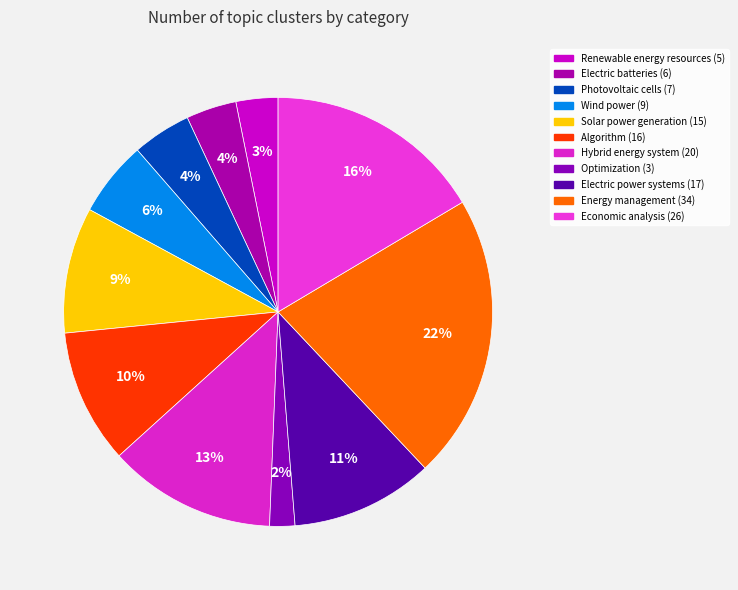

Is Energy management (34) the majority of the pie?

No